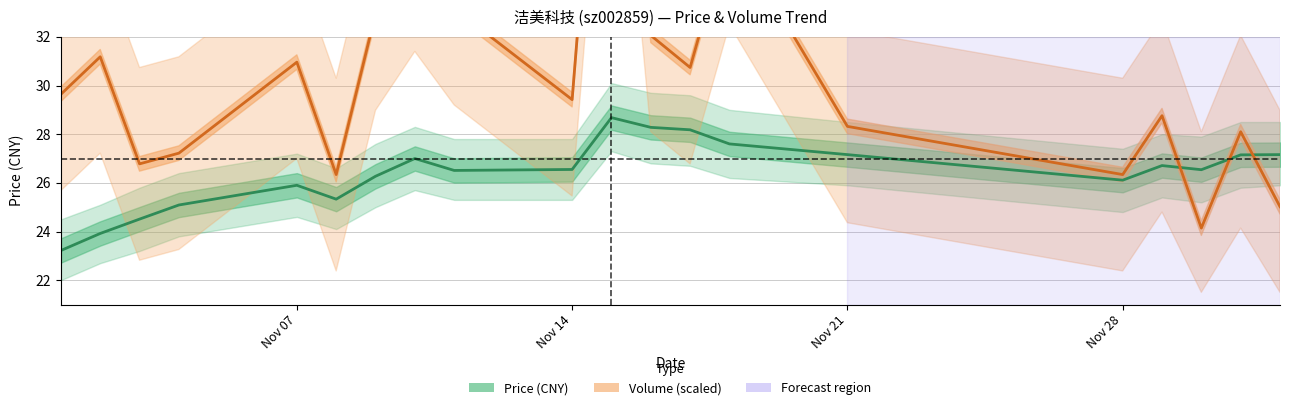

What is the average value of the Volume (scaled) series?

30.6